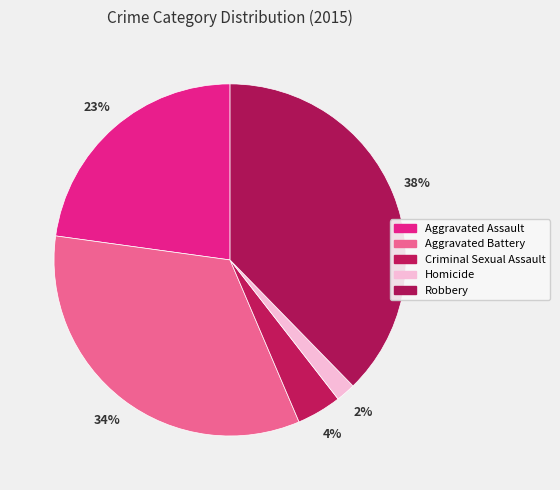

Does Aggravated Battery represent more than half of the total?

No